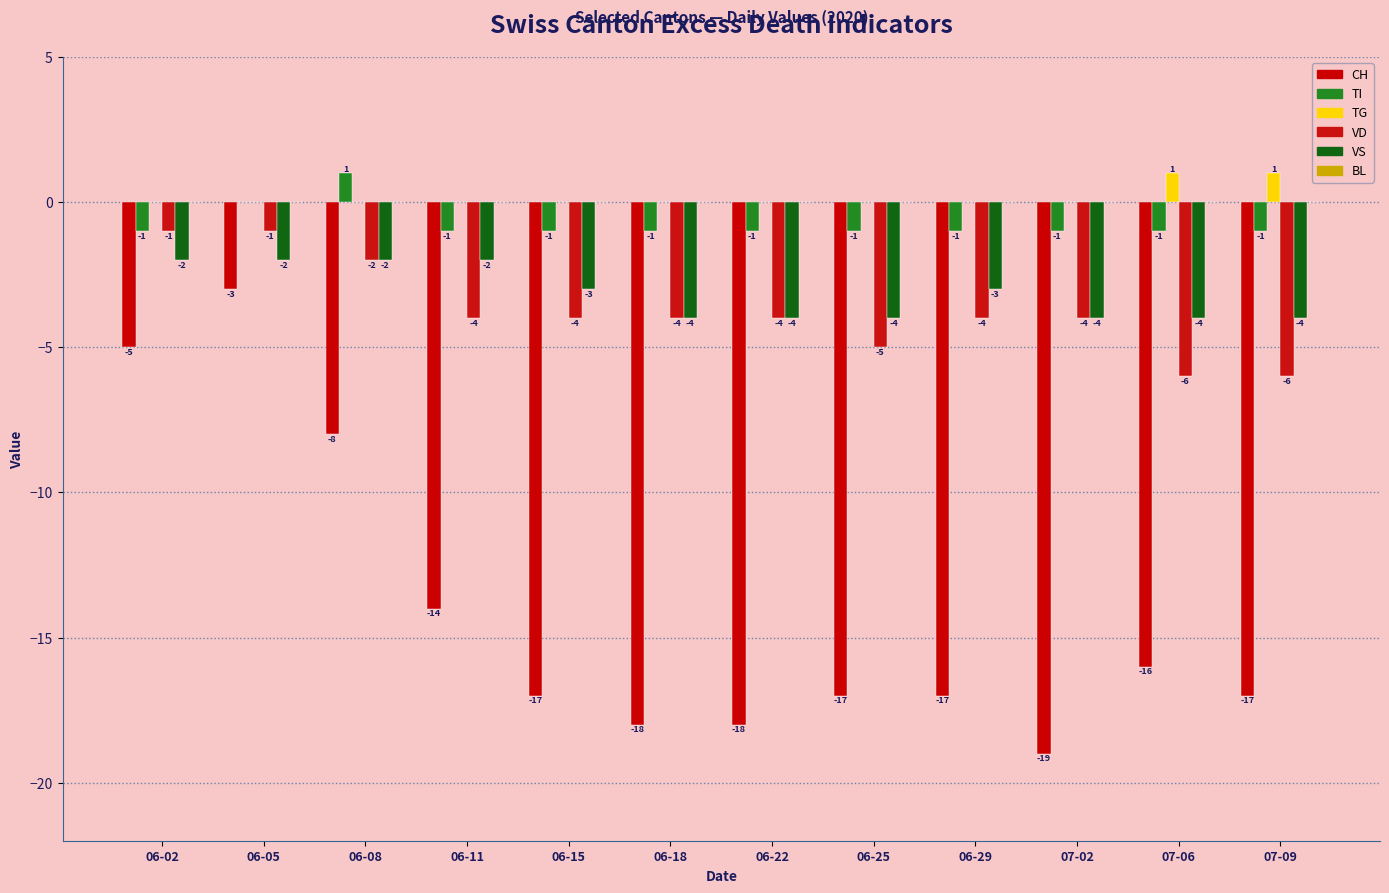

The VS series shows -2 at 06-08. True or false?

True